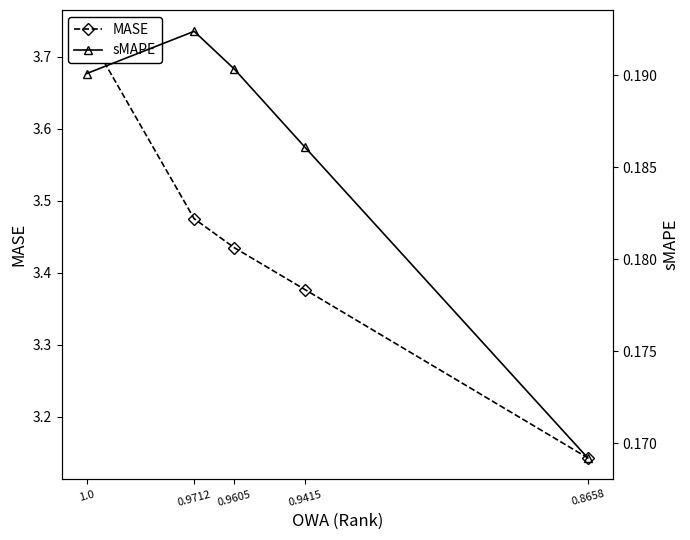

Read the MASE value at 0.9415.

3.4